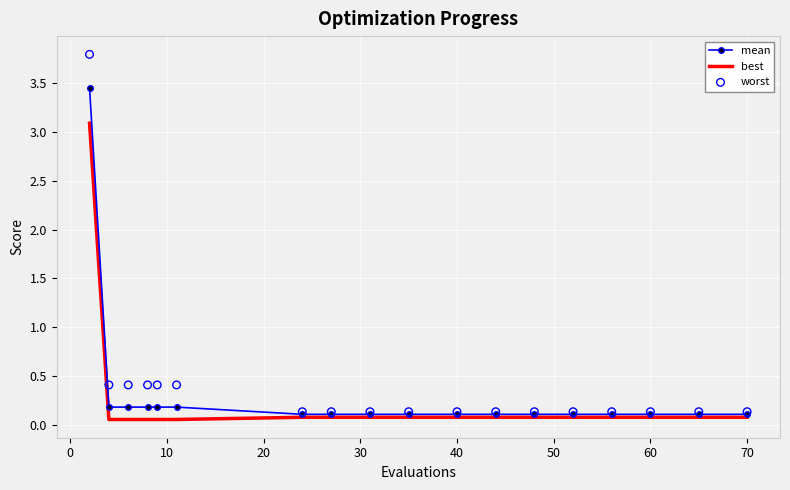

Which series has the largest Y range (max minus min)?

worst